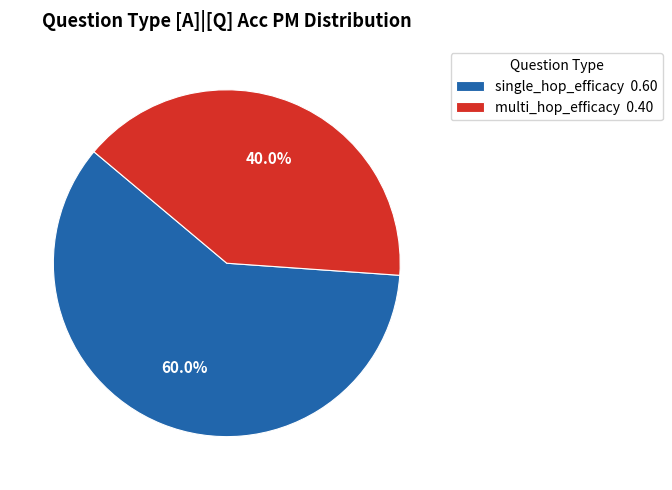

To the nearest percent, what percentage of the pie is single_hop_efficacy?

60%